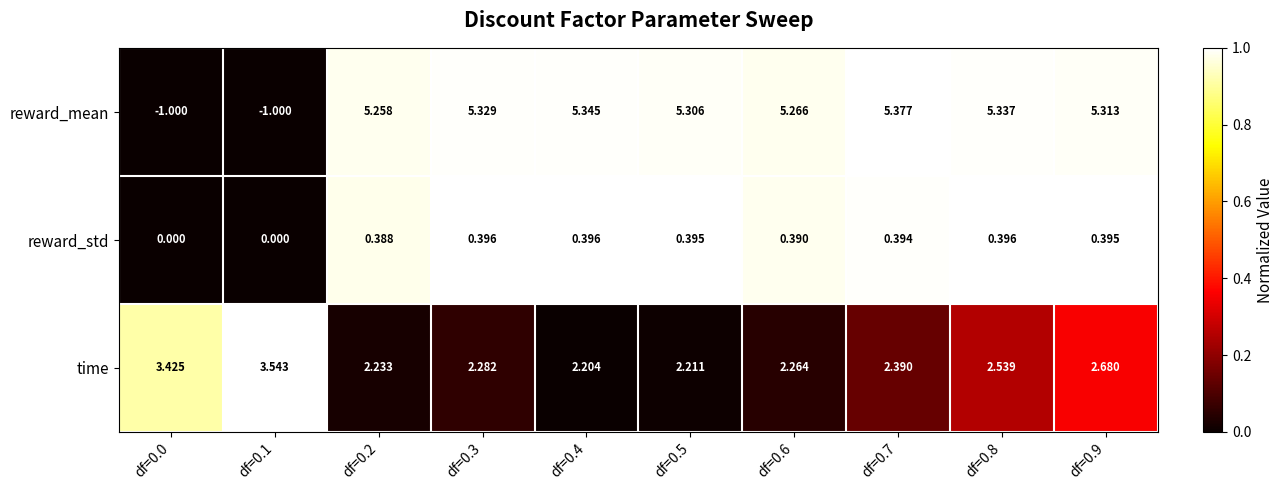

Which series has the largest total across all categories?

reward_mean